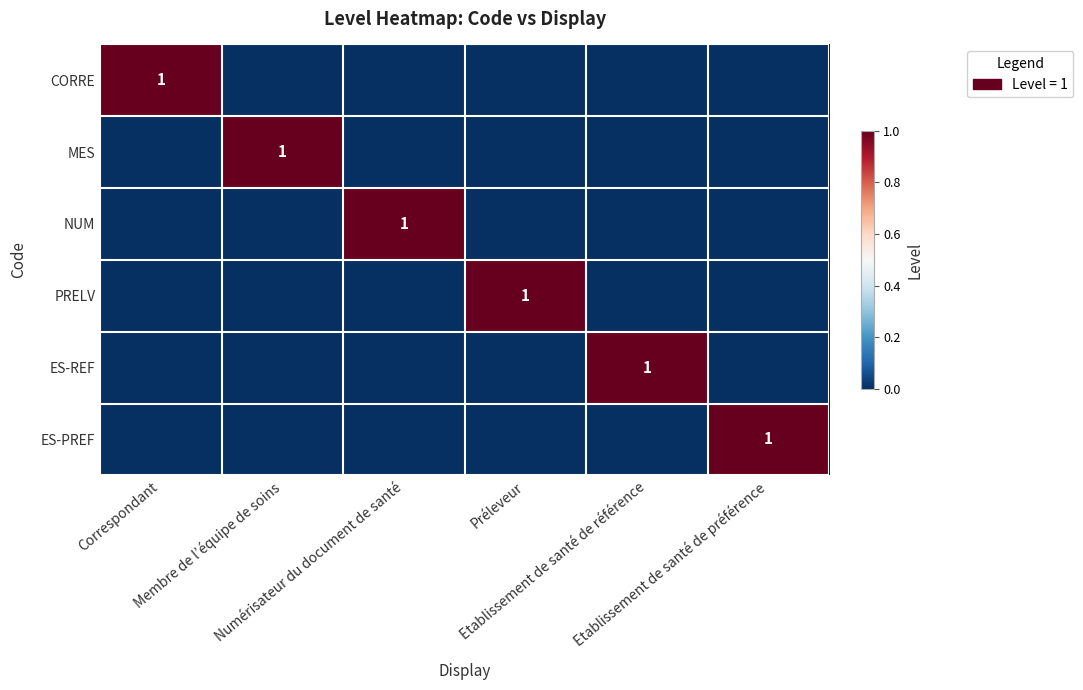

Which has a higher value, Etablissement de santé de référence or Correspondant?

Correspondant